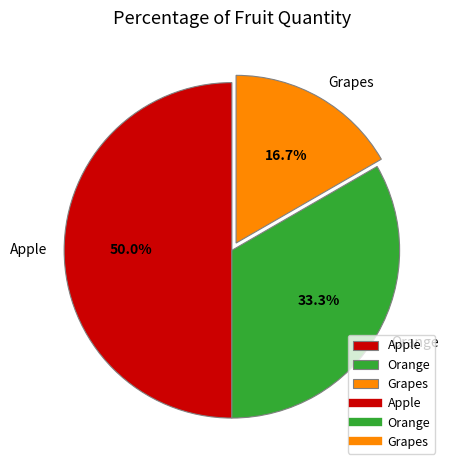

To the nearest percent, what is the combined percentage of Orange and Apple?

83%